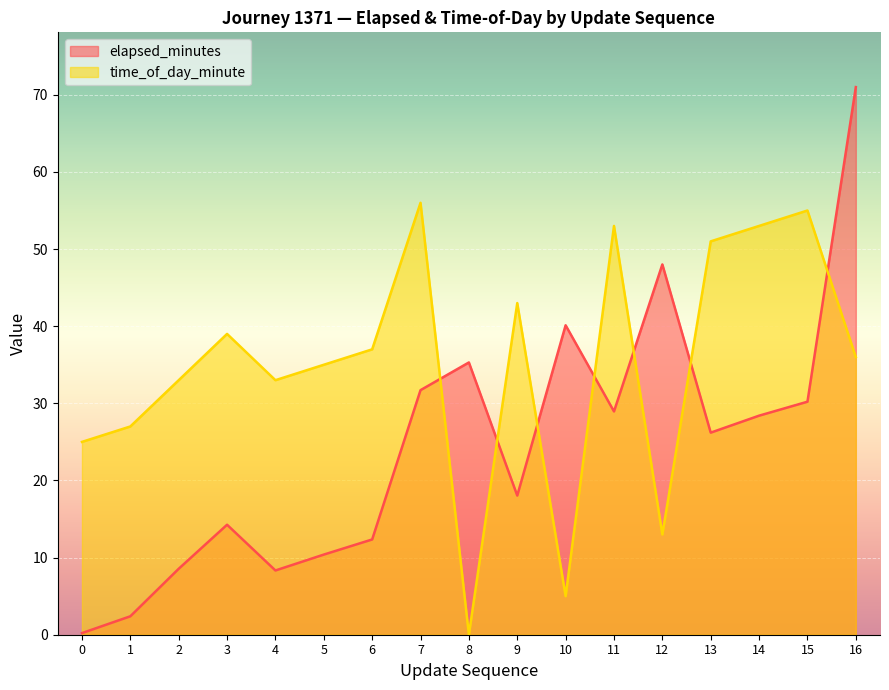

At how many categories does at least one series exceed 22?

17